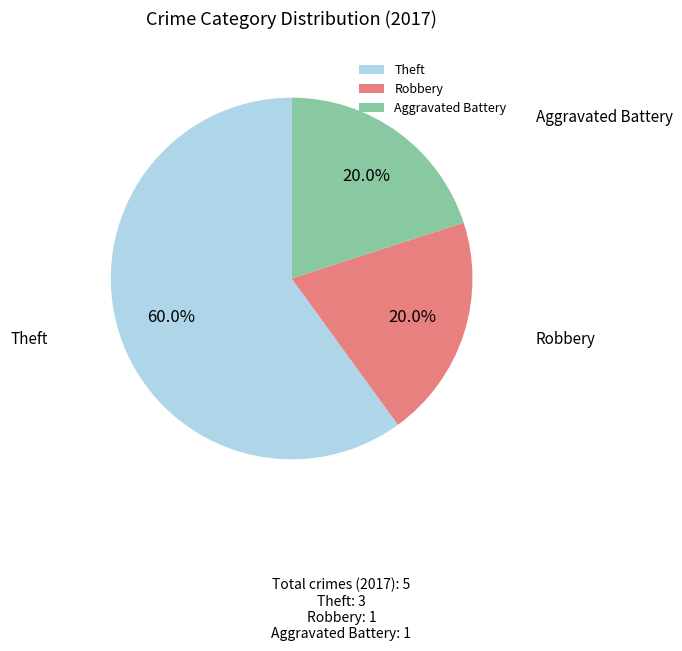

Which category has the biggest portion of the pie?

Theft